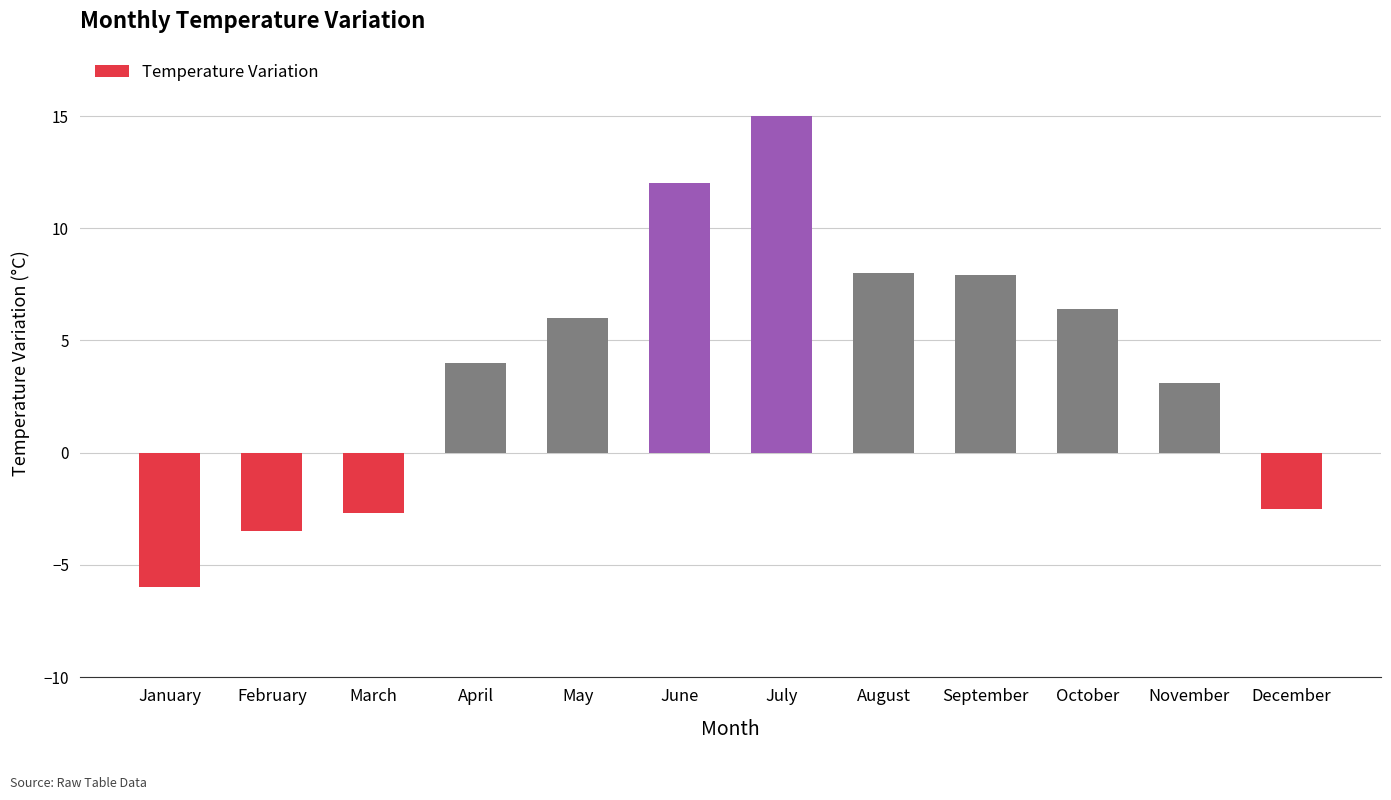

Does the chart contain any negative values?

Yes